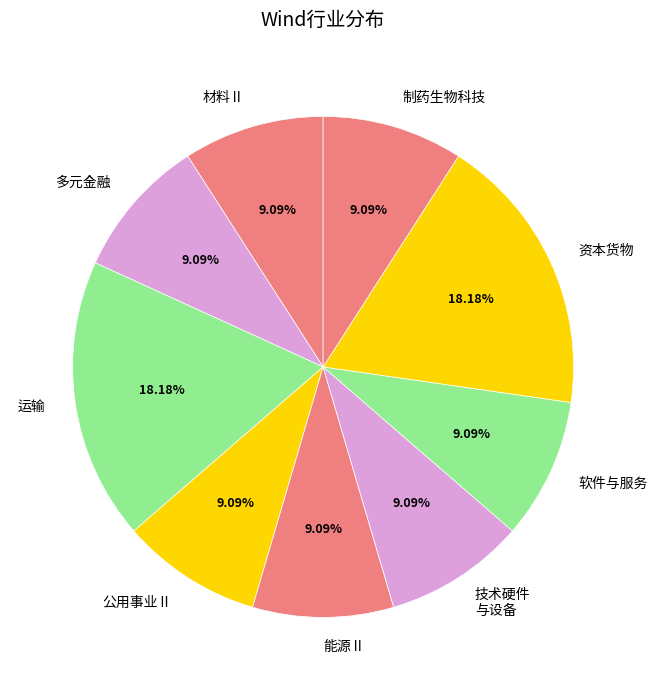

Is there any slice that represents more than half of the pie?

No